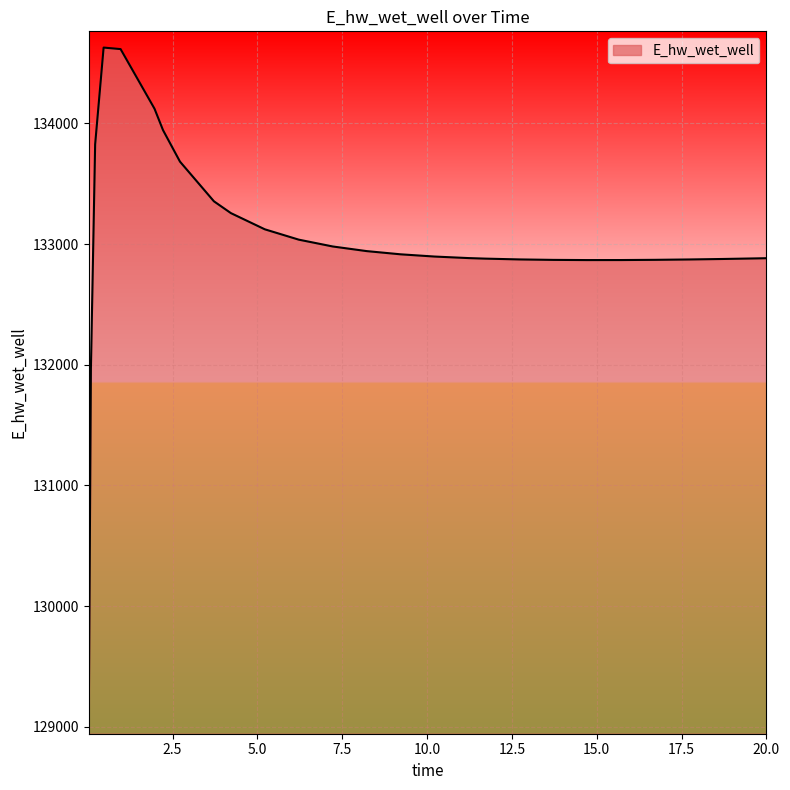

What is the minimum value shown in the chart?

129070.4